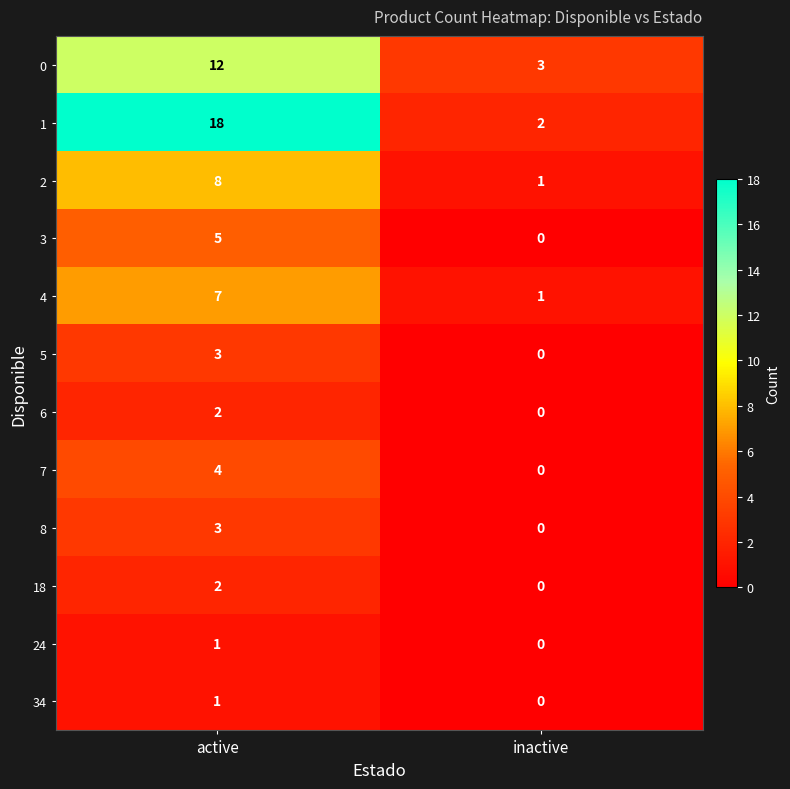

What is the spread (max minus min) of values at inactive?

3